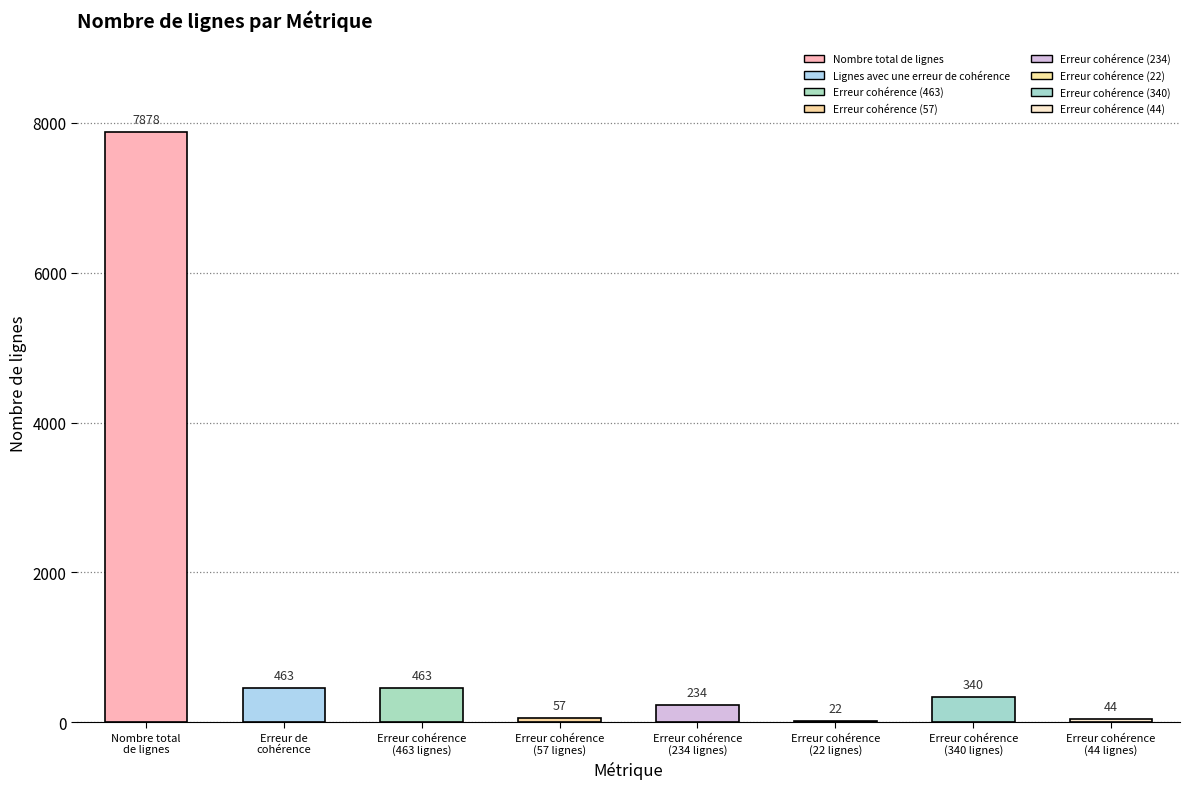

Count the number of values greater than 340.

3